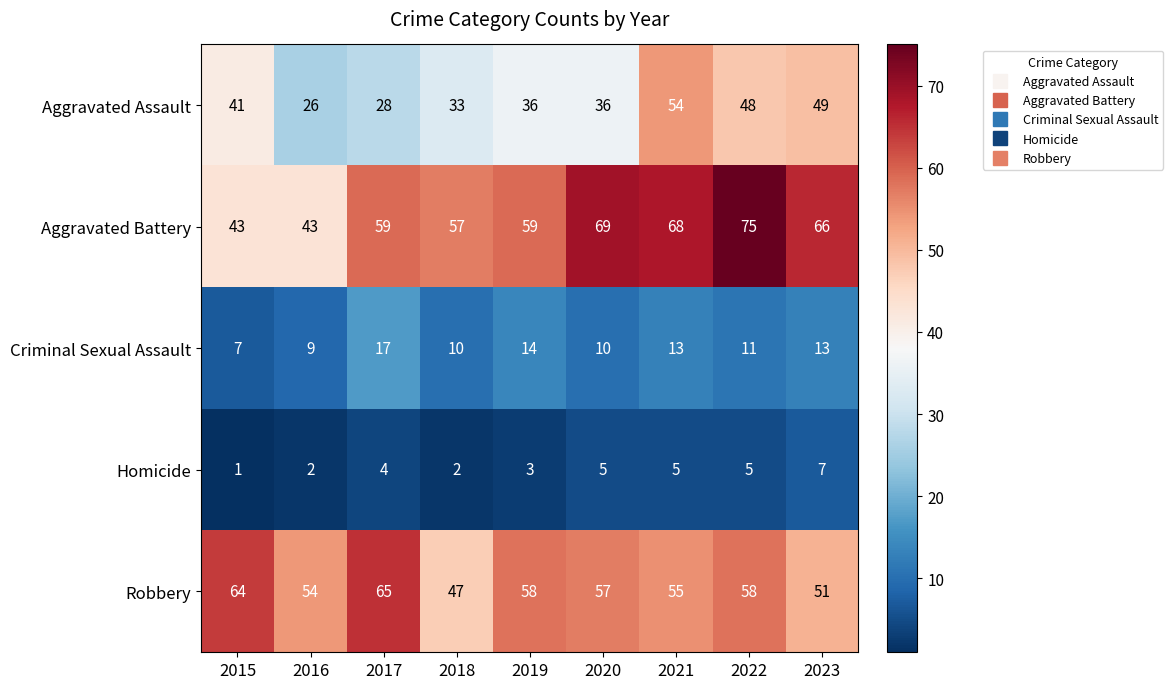

Which series has the largest total across all categories?

Aggravated Battery